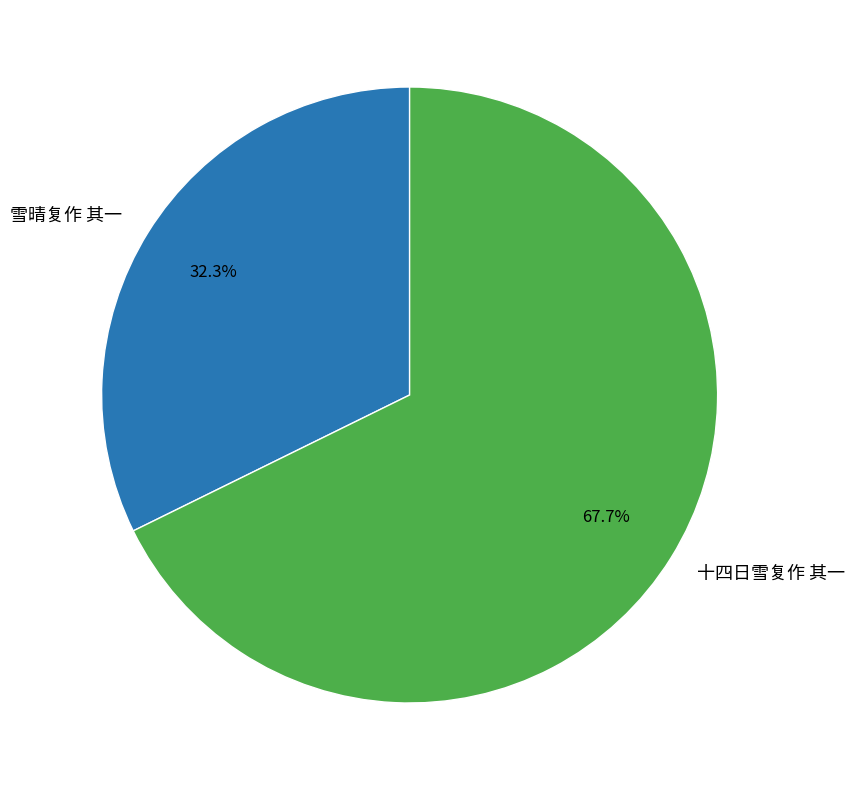

What percentage is the 十四日雪复作 其一 slice, to the nearest percent?

68%